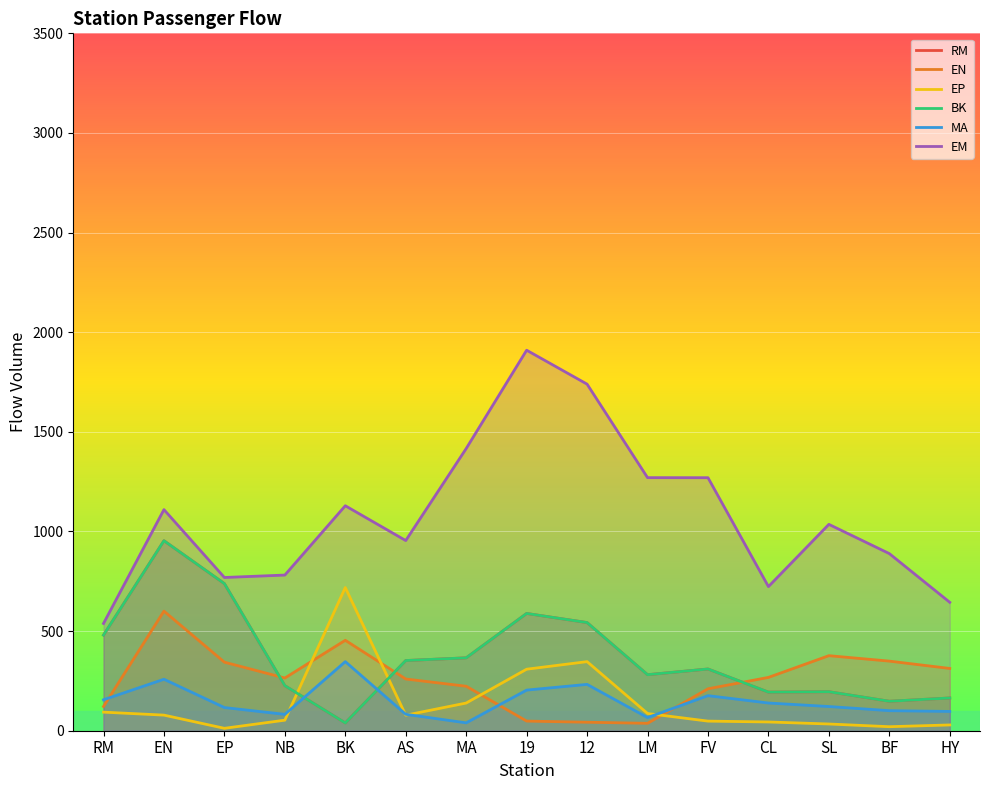

True or false: MA has a value of 66.0 at LM.

True